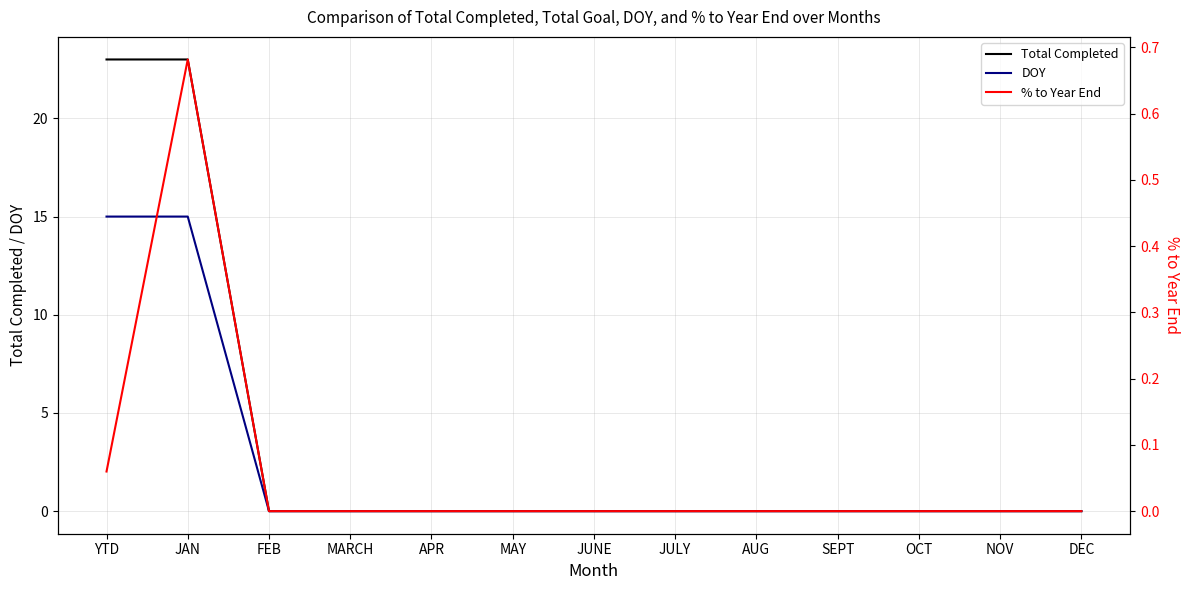

List the labels in order of DOY value, largest first.

YTD, JAN, FEB, MARCH, APR, MAY, JUNE, JULY, AUG, SEPT, OCT, NOV, DEC